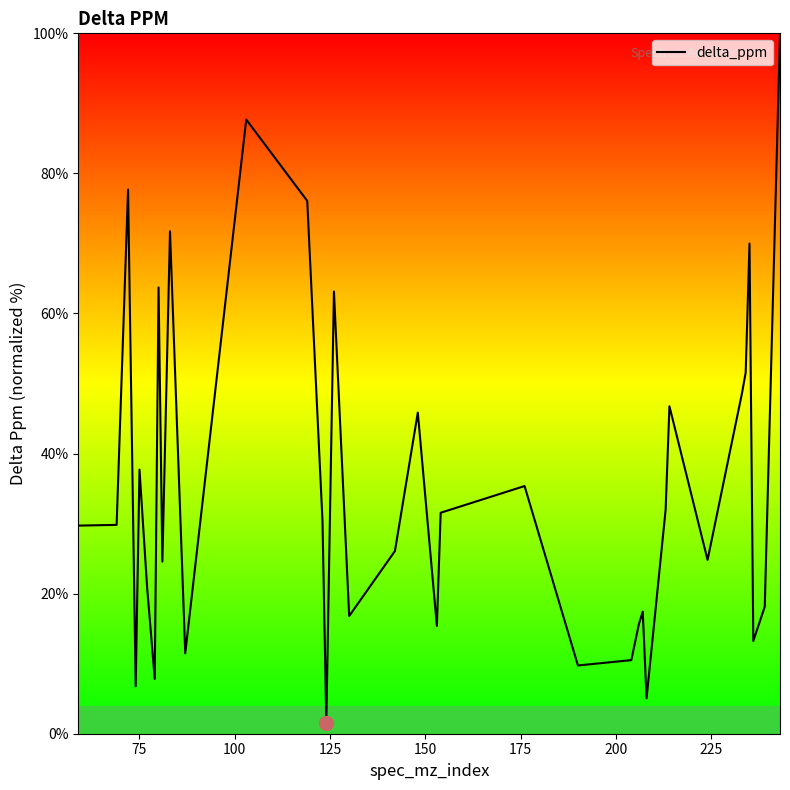

What is the difference between the maximum and minimum values?

98.5